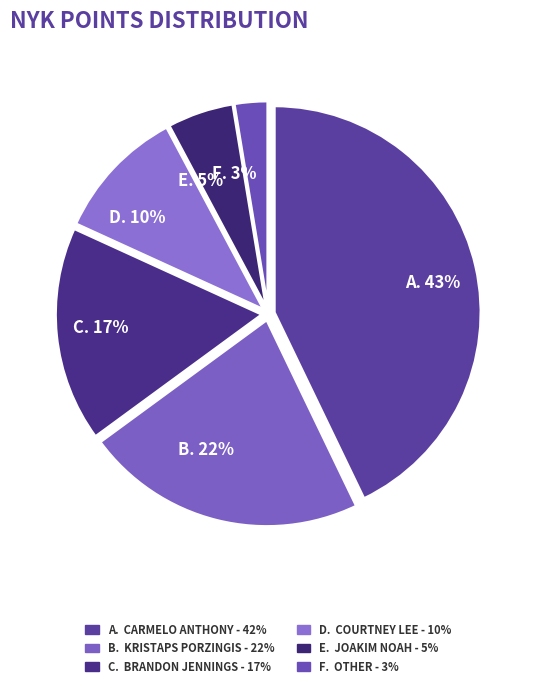

Is there a majority slice in this chart?

No